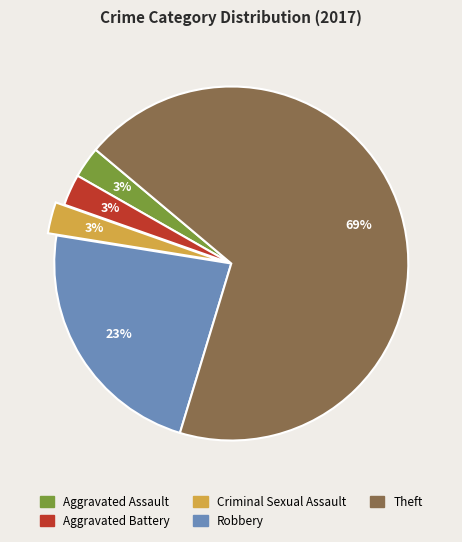

Count the number of slices in the pie.

5